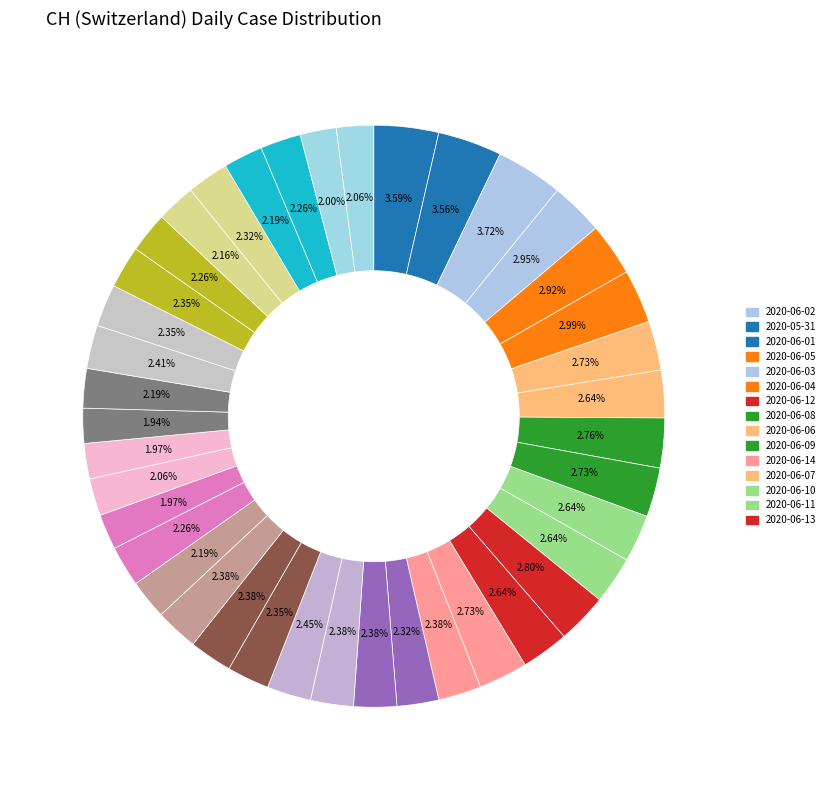

How many segments does this pie chart have?

40